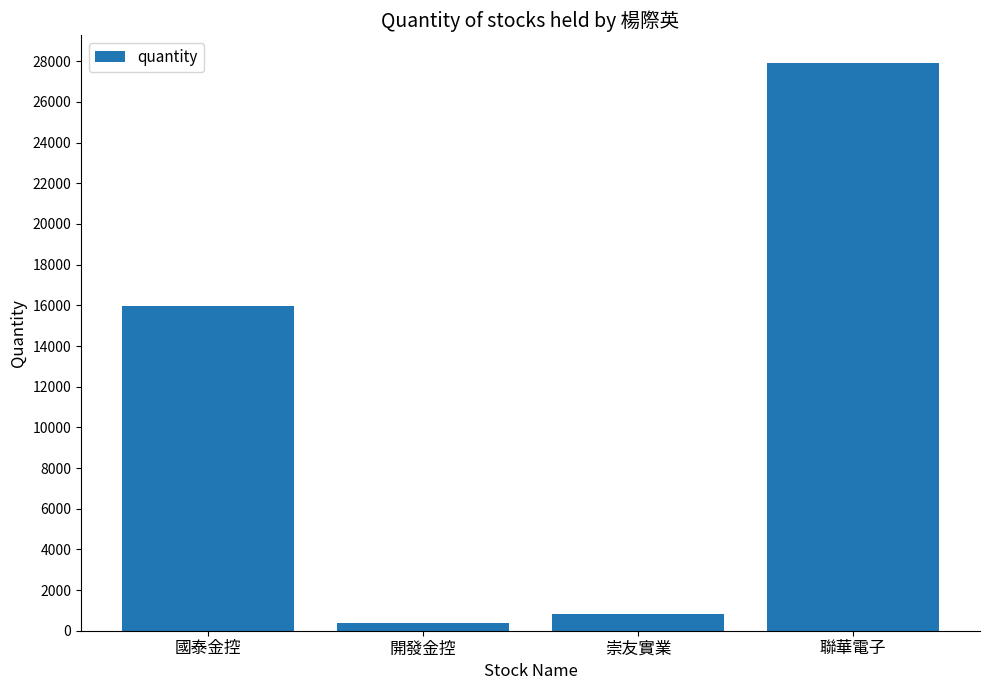

What is the label of the 4th bar from the left?

聯華電子